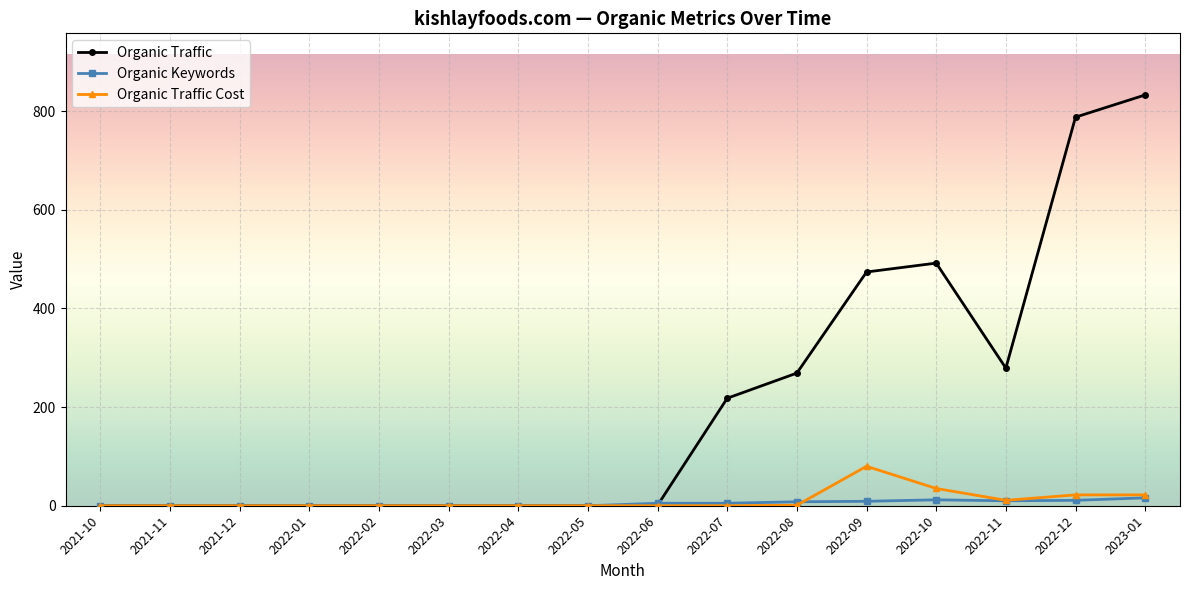

True or false: Organic Keywords has more than 0 interior local peaks.

True